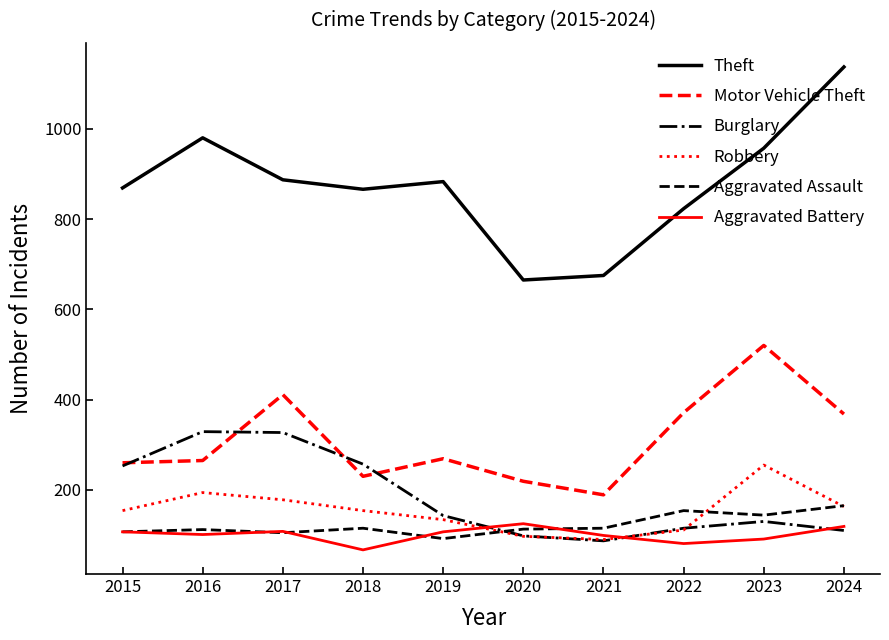

What is the total value across all series at 2018?

1689